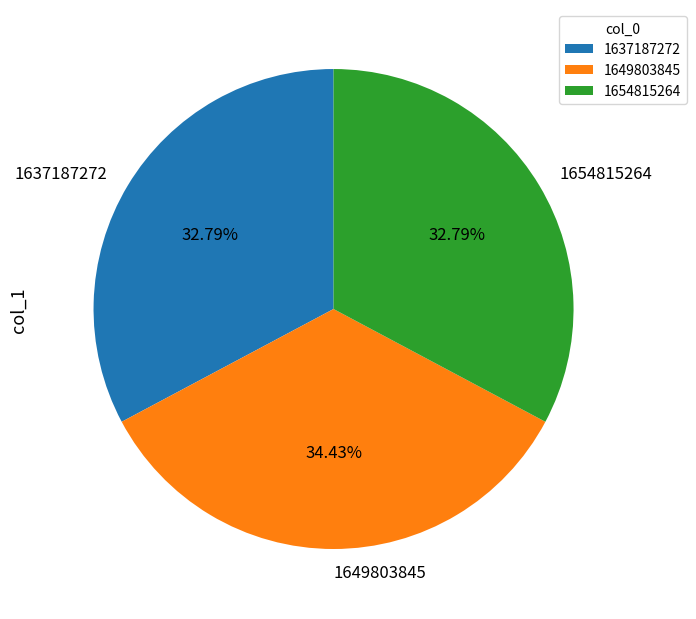

To the nearest percent, what is the average slice percentage?

33%